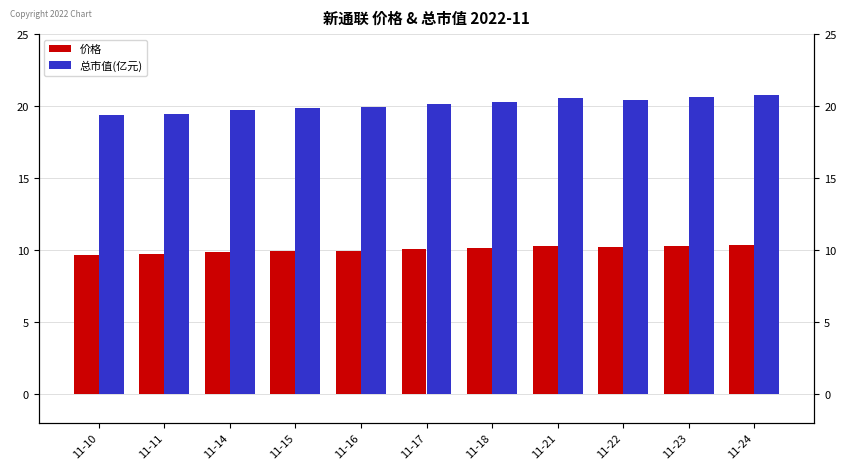

True or false: 总市值(亿元) has a value of 20.8 at 11-24.

True